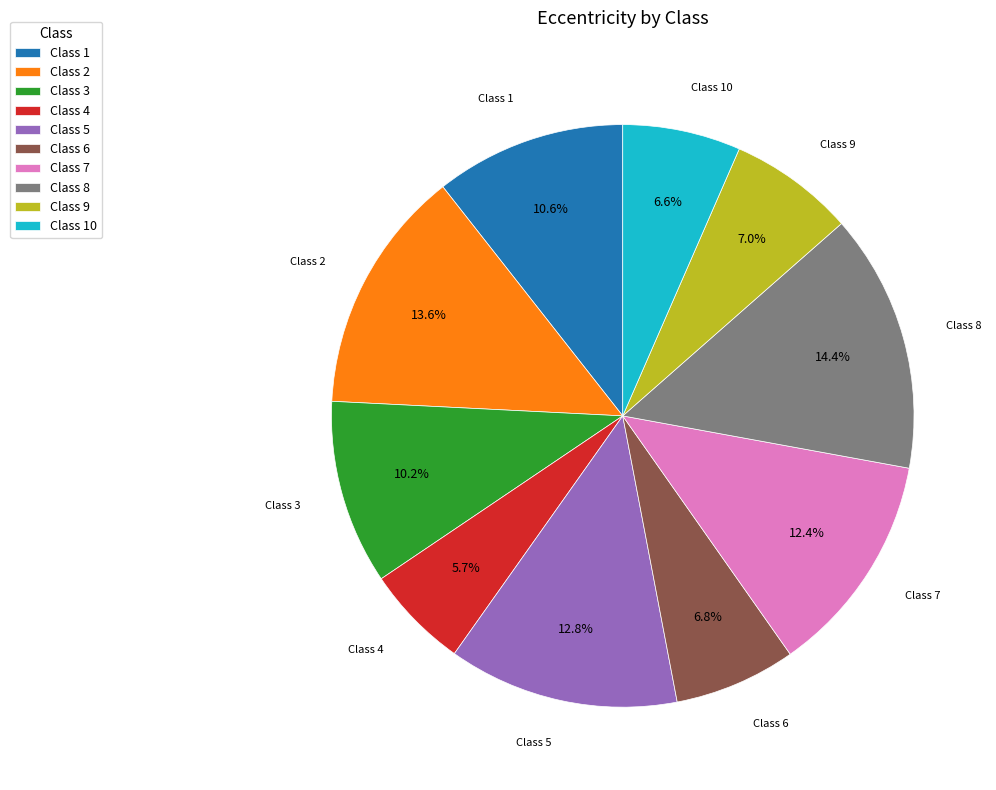

Which category has the biggest portion of the pie?

Class 8